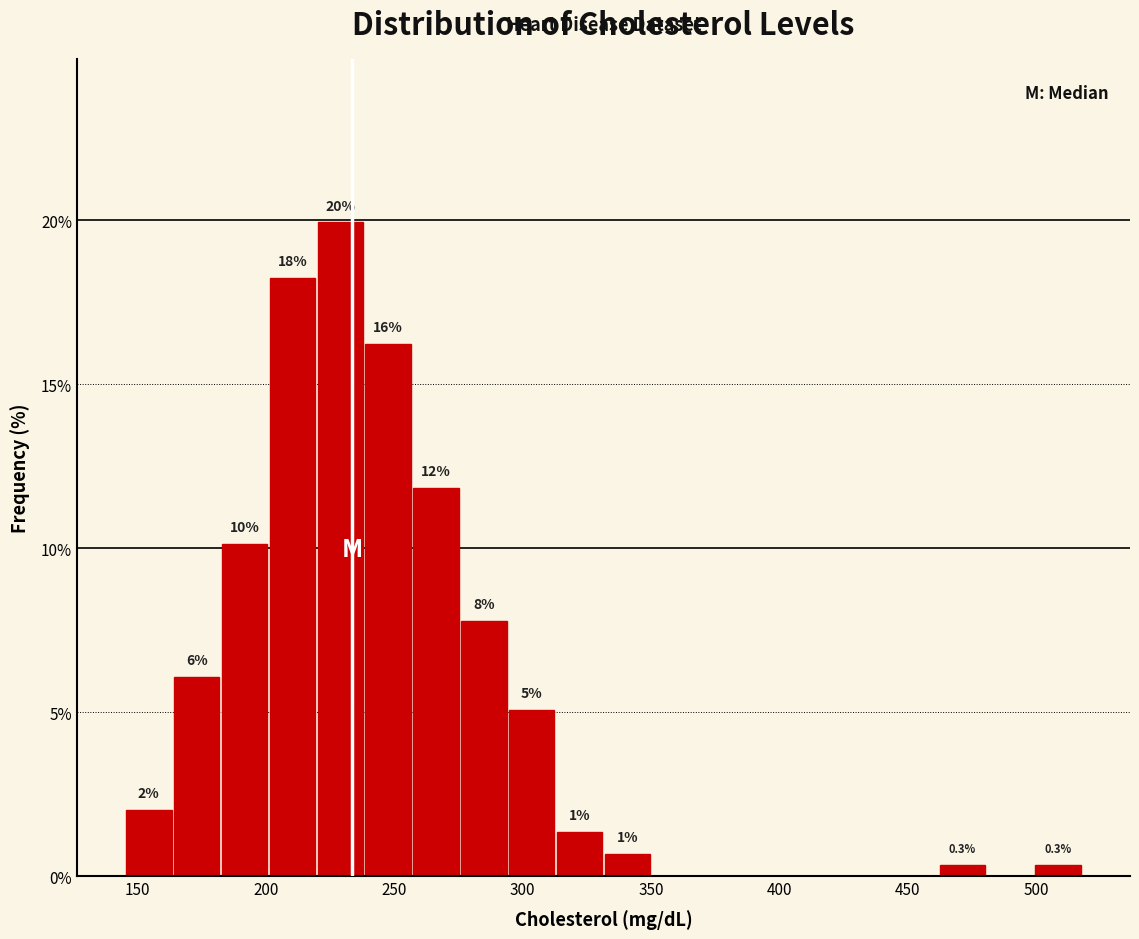

Around what value on the x-axis is the tallest bar? Give the approximate position of its centre, as read against the axis.

230